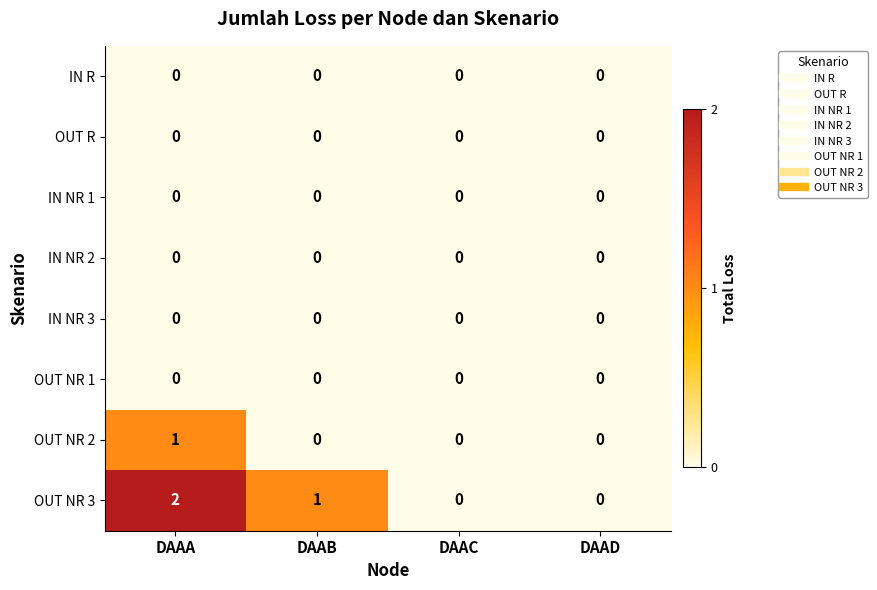

Which series has the largest range (max minus min)?

OUT NR 3